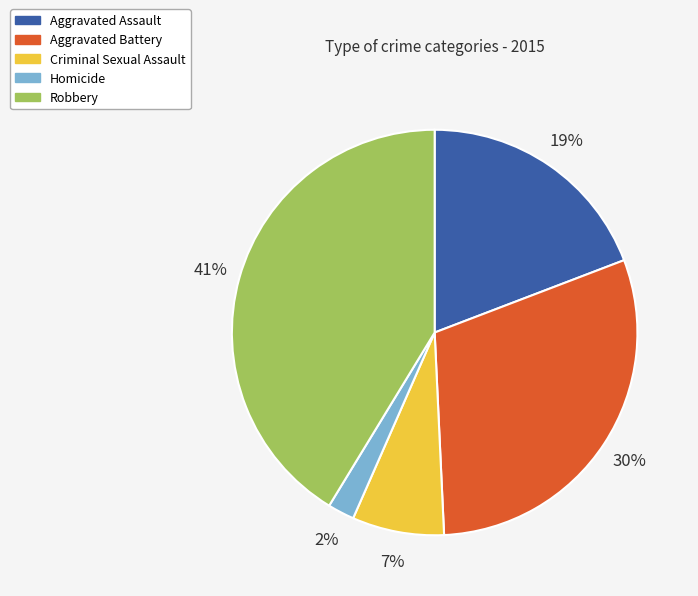

Rank the categories by value from lowest to highest.

Homicide, Criminal Sexual Assault, Aggravated Assault, Aggravated Battery, Robbery